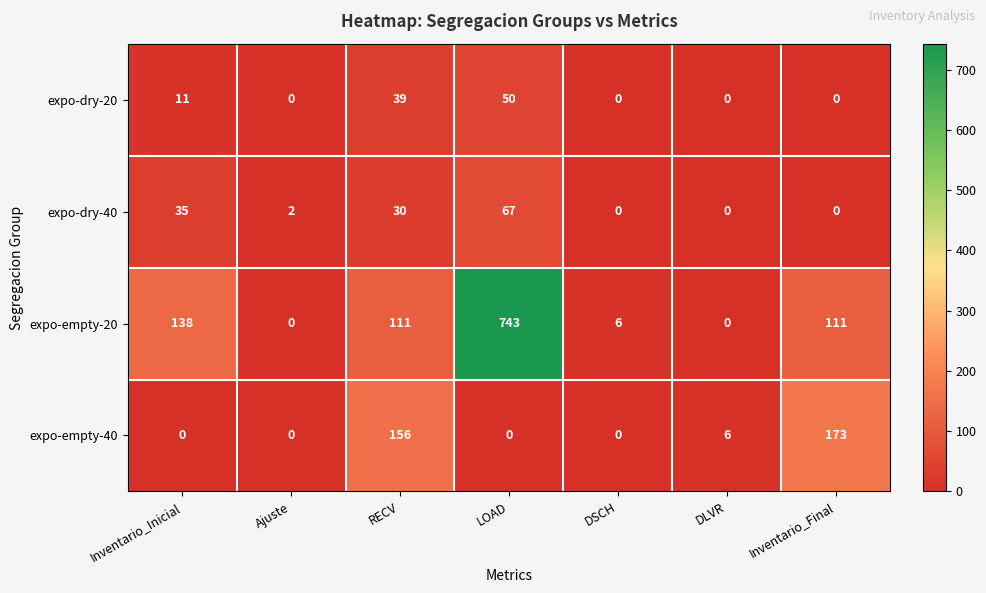

What is the average value of the expo-dry-40 series?

19